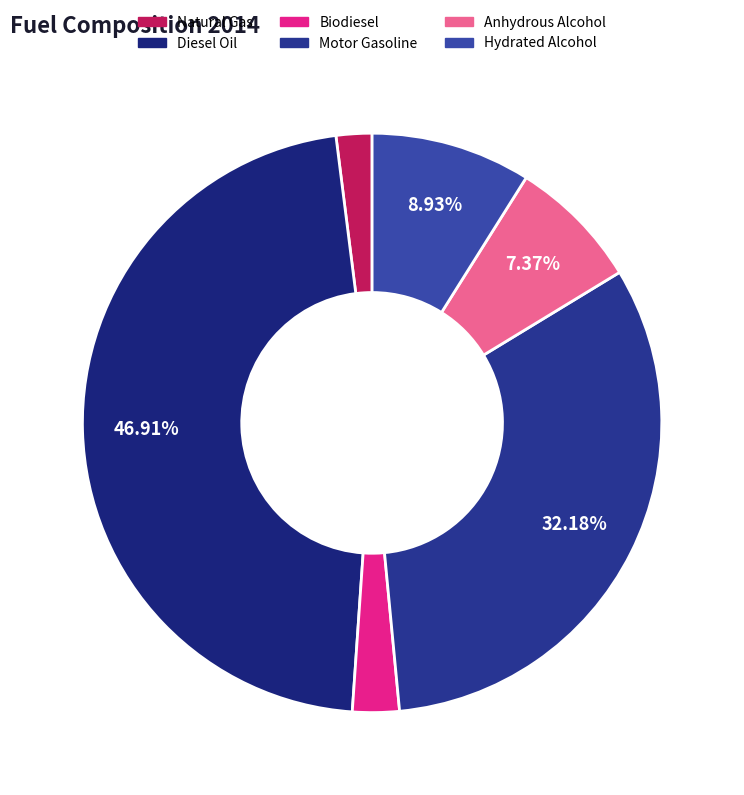

To the nearest percent, what is the combined percentage of Anhydrous Alcohol and Biodiesel?

10%